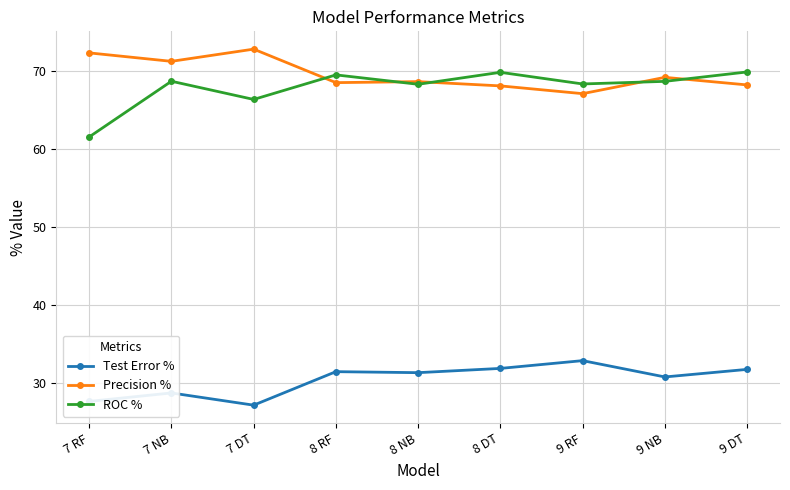

Where does the Precision % series first go above 68?

7 RF